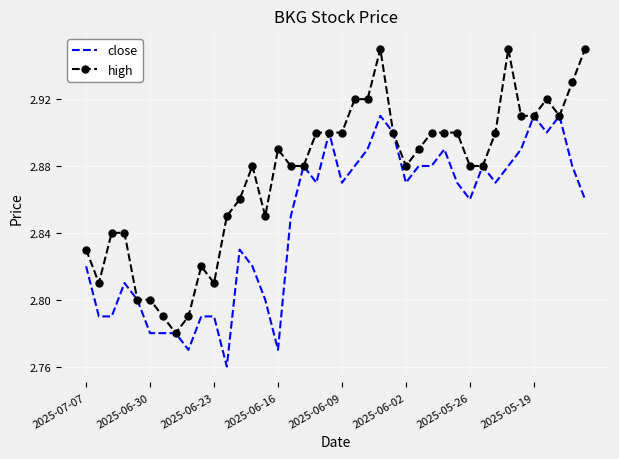

Which series has the widest spread of values?

high